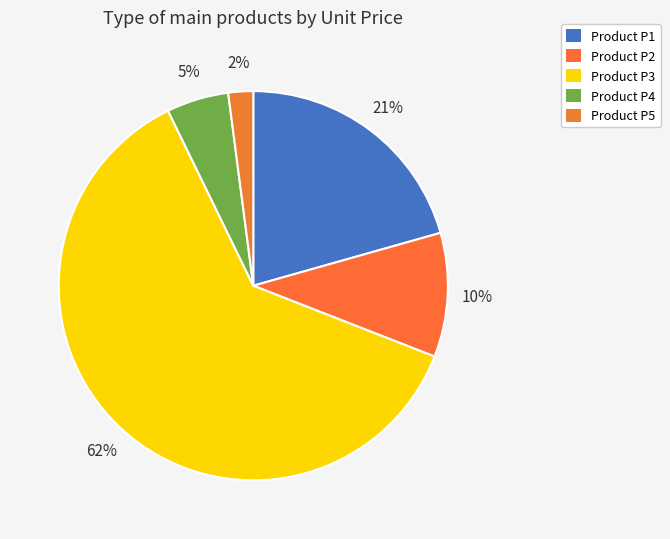

How many slices are in this pie chart?

5